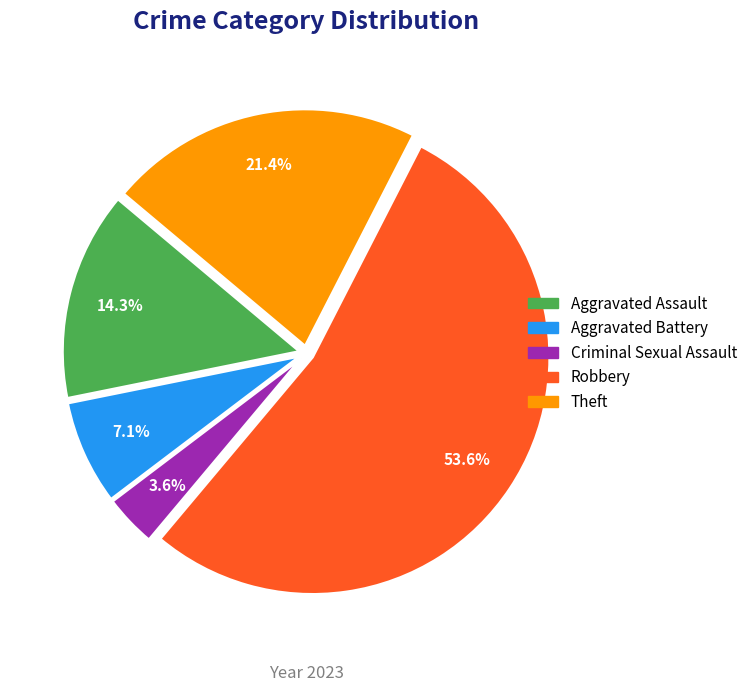

Which slice is the largest?

Robbery